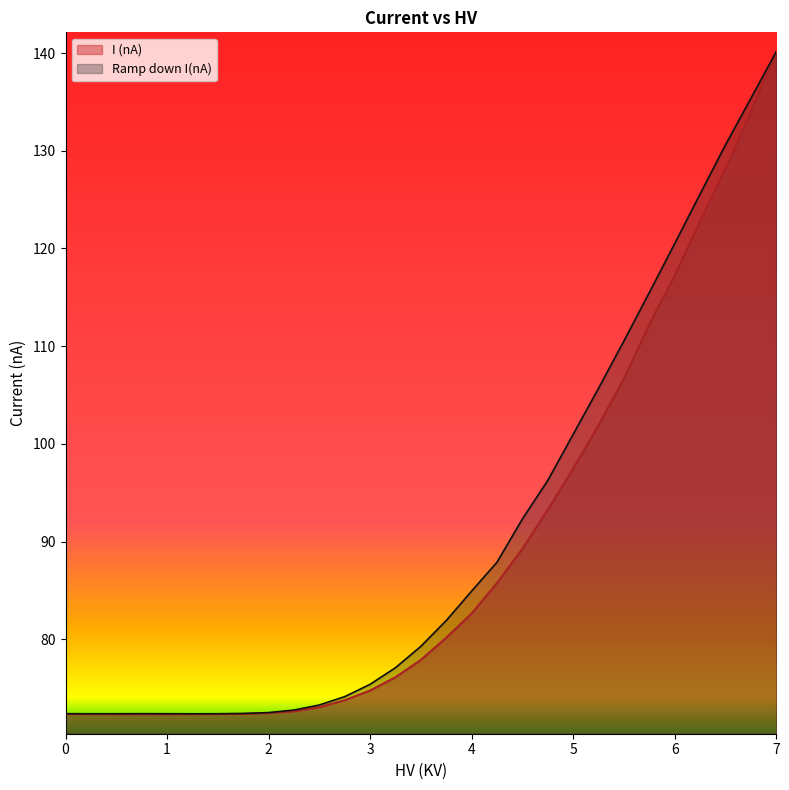

How many categories are shown in the chart?

29